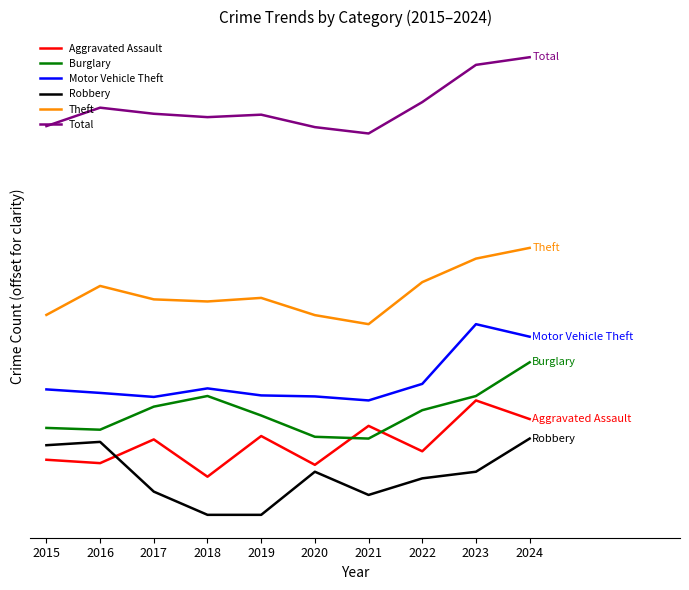

Which category has the highest value across all series?

2024